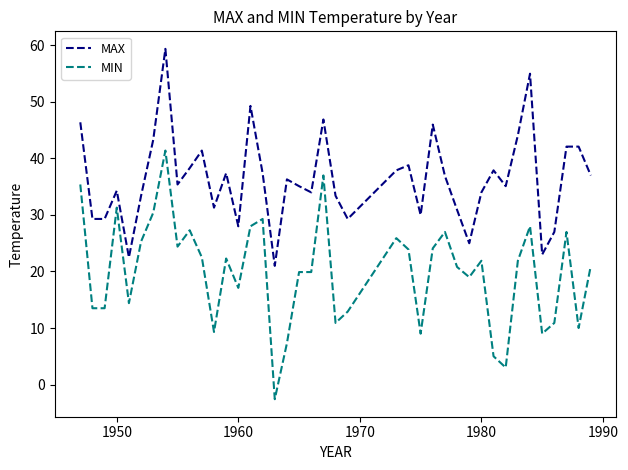

True or false: MAX and MIN cross at least once.

False